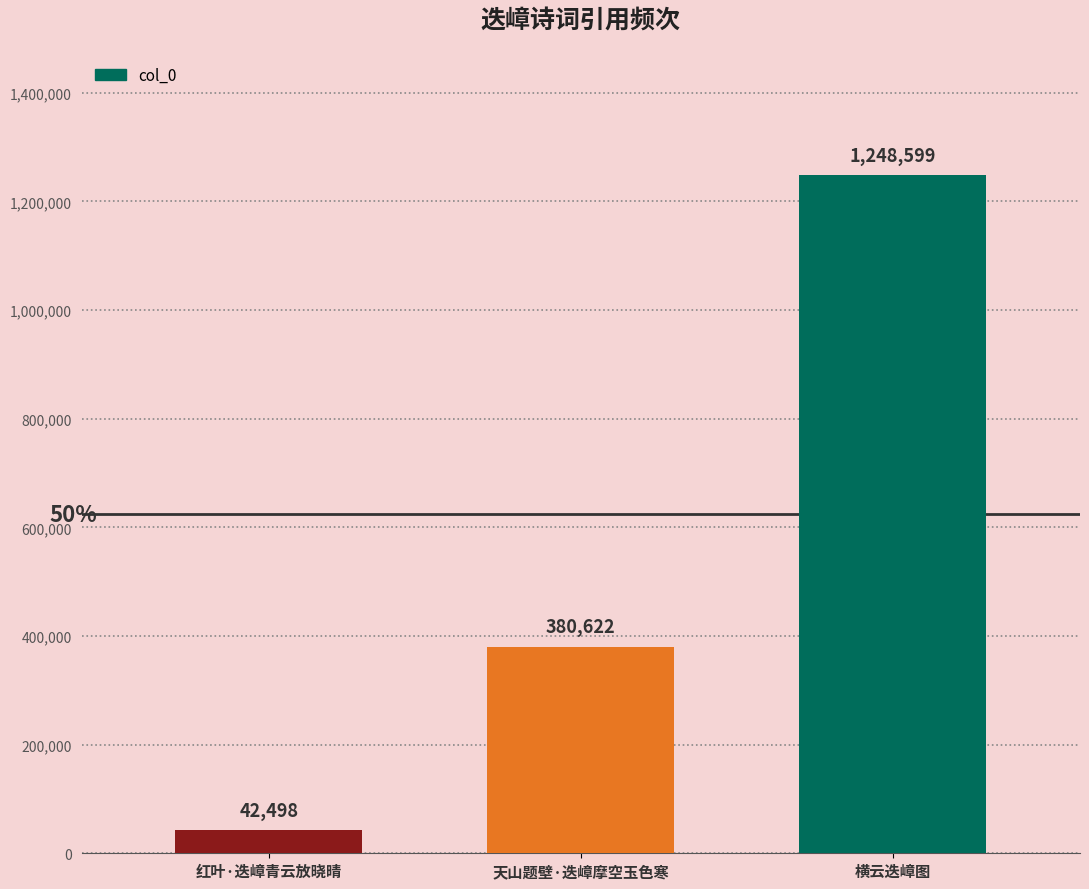

What is the change in value from 红叶·迭嶂青云放晓晴 to 横云迭嶂图?

+1206101